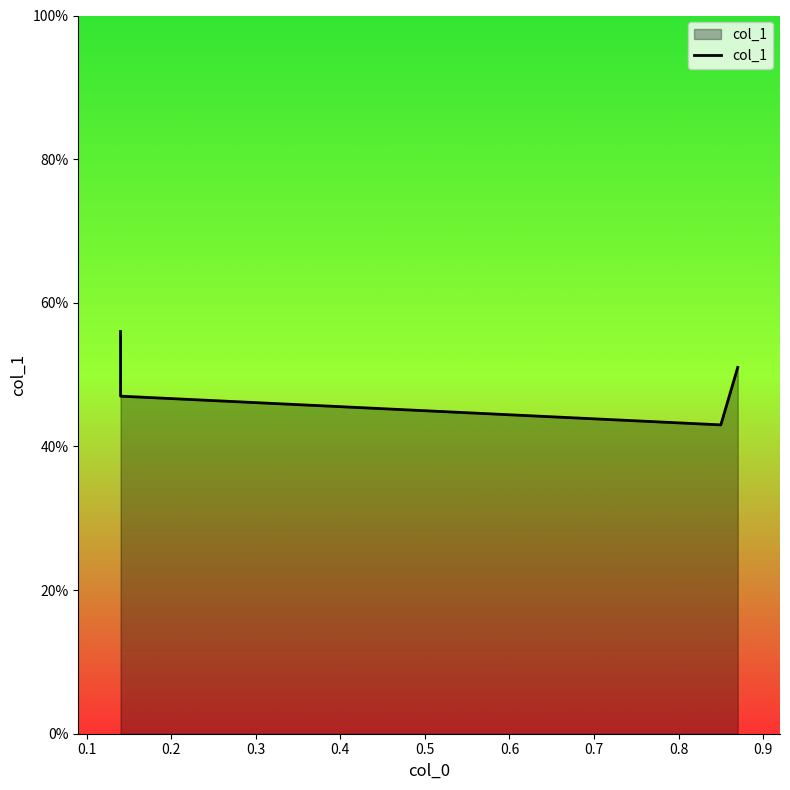

Which has a higher value, 0.2 or 0.1?

0.1